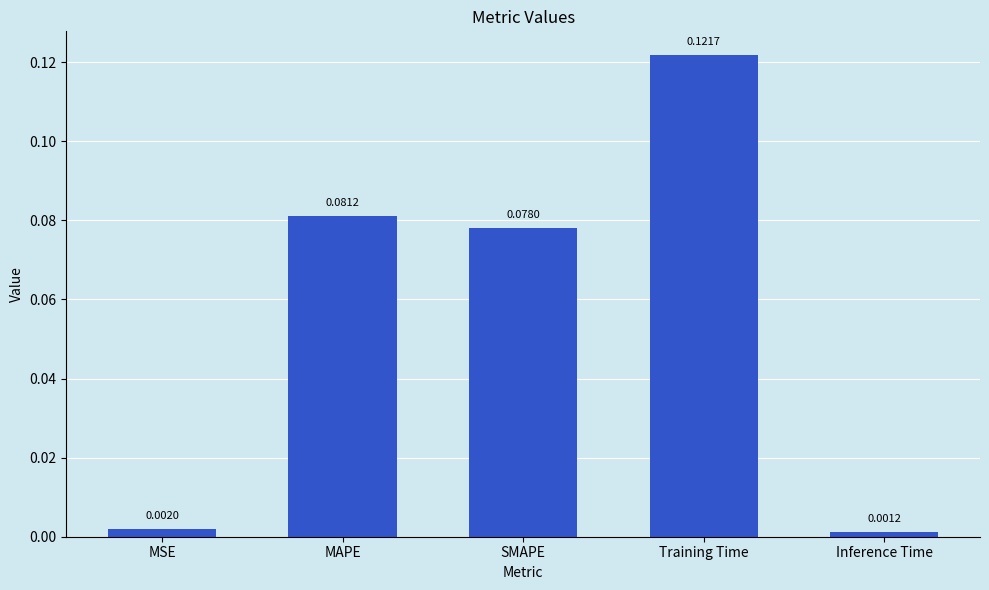

What is the sum of all values?

0.3